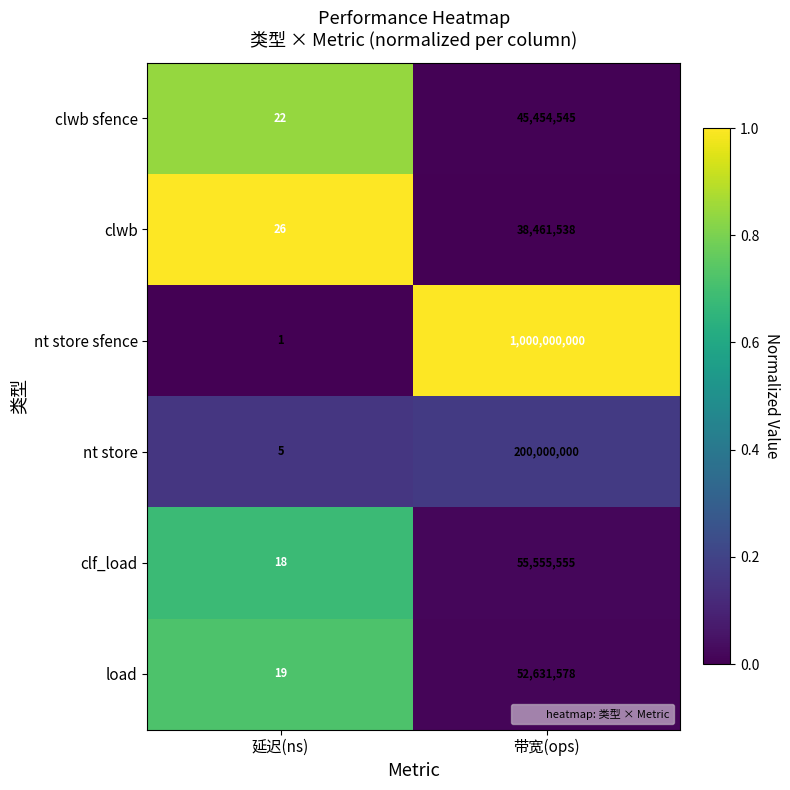

Between 延迟(ns) and 带宽(ops), which series saw the biggest shift?

nt store sfence